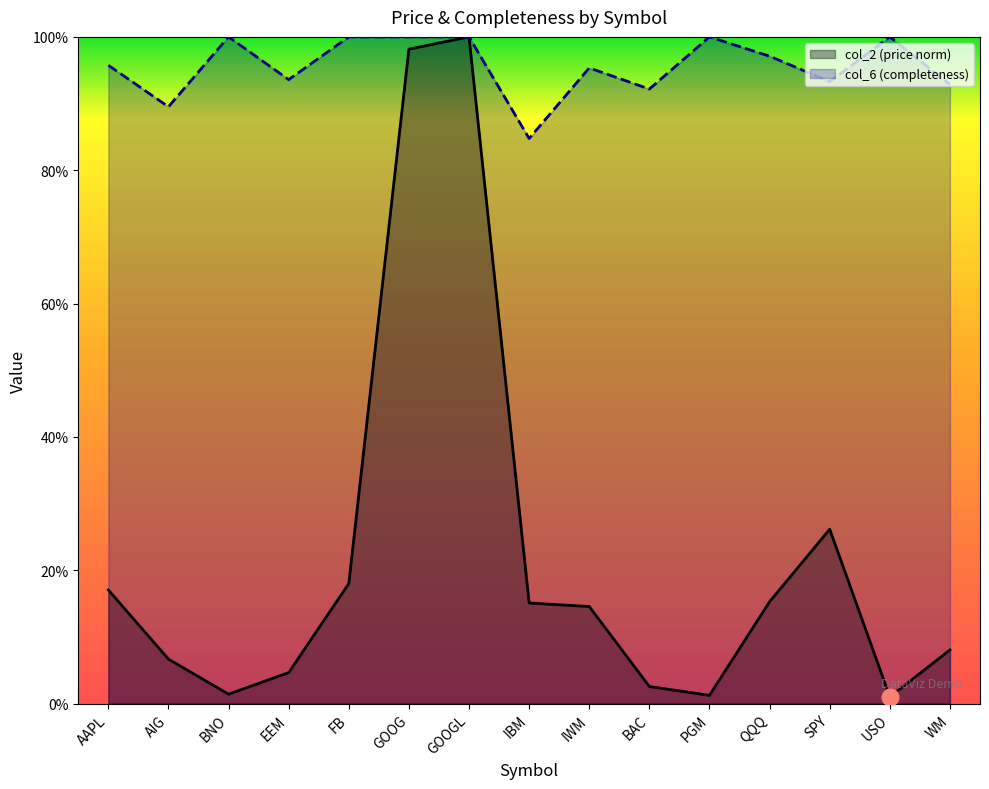

At how many categories does at least one series exceed 0?

15